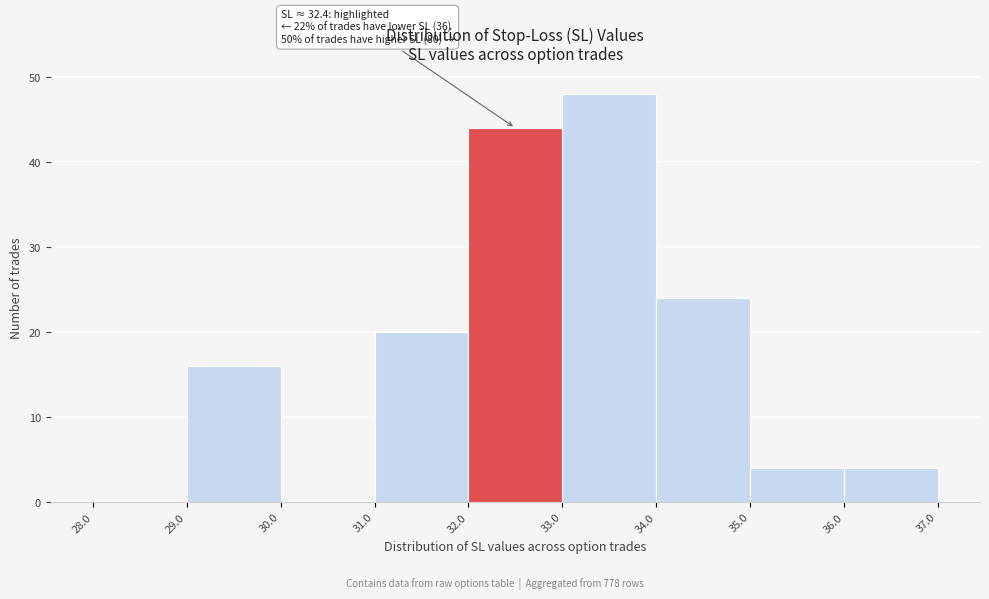

Which range on the x-axis has the tallest bar?

33.0 to 34.0